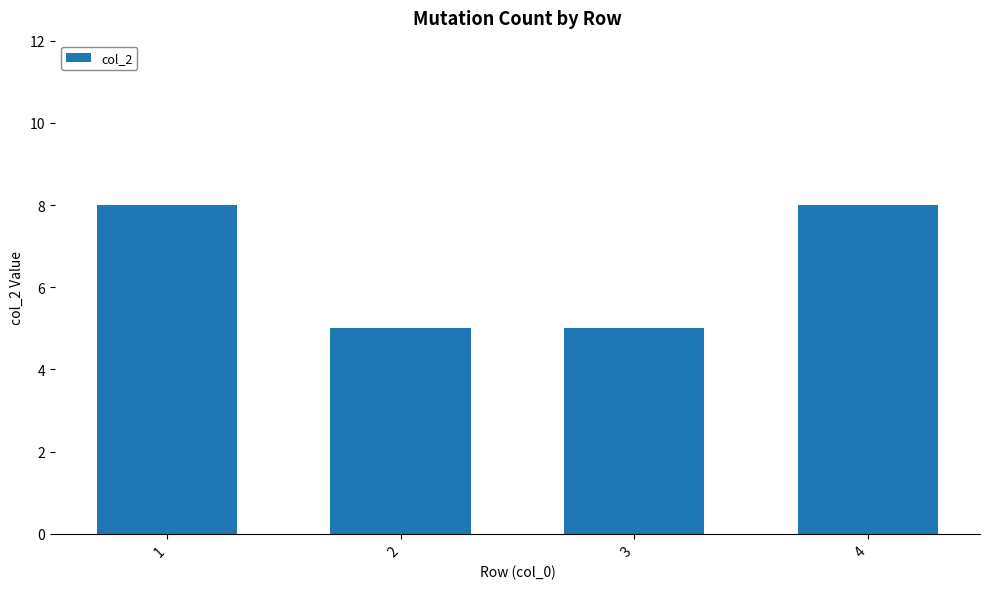

What is the difference between the maximum and minimum values?

3